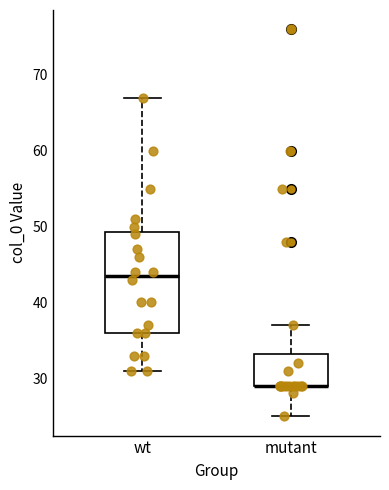

Reading left to right, transcribe this box plot: for each box, give where its median line is, the range the box spans, and where its two whiskers end, as read against the y-axis. The values are not printed on the chart, so give them approximately, as read against the axis.

wt: median 44, box 36 to 49, whiskers 31 to 67
mutant: median 29 (drawn on the box's lower edge), box 29 to 33, whiskers 25 to 37